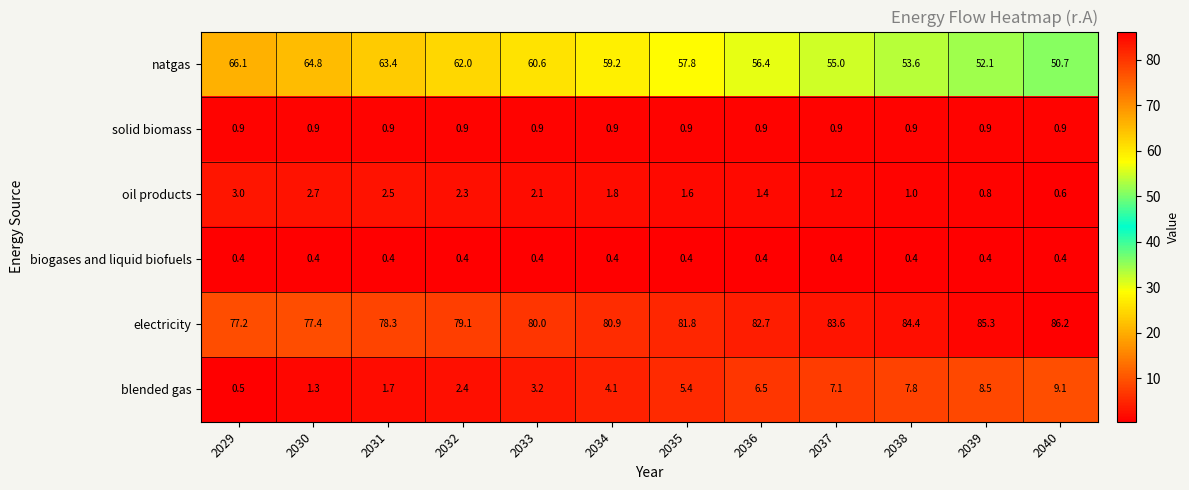

Rank the series by their maximum value, from highest to lowest.

electricity, natgas, blended gas, oil products, solid biomass, biogases and liquid biofuels